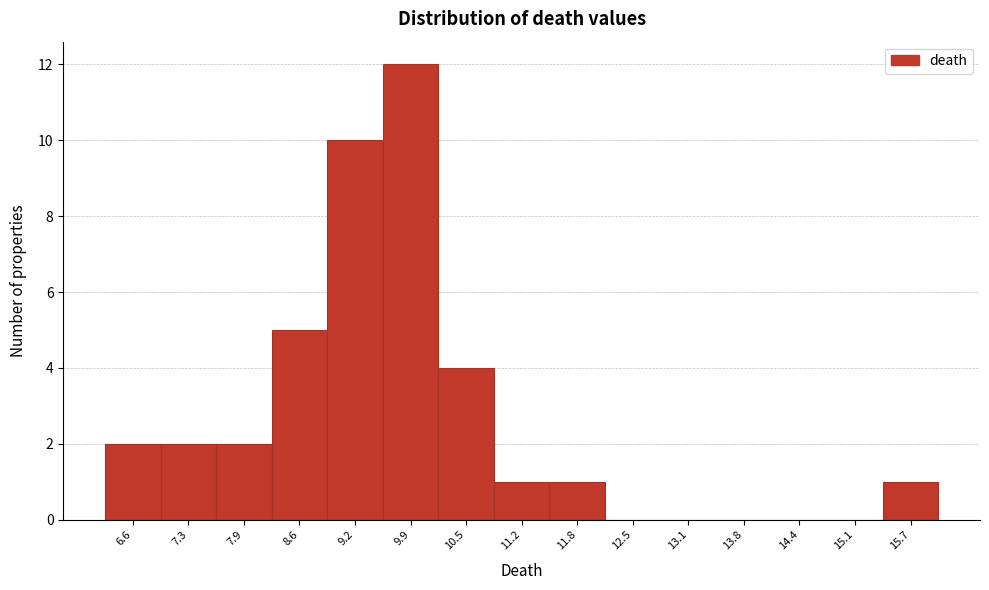

Reading left to right, what are all the values shown in this chart?

6.6=2	7.3=2	7.9=2	8.6=5	9.2=10	9.9=12	10.5=4	11.2=1	11.8=1	12.5=0	13.1=0	13.8=0	14.4=0	15.1=0	15.7=1